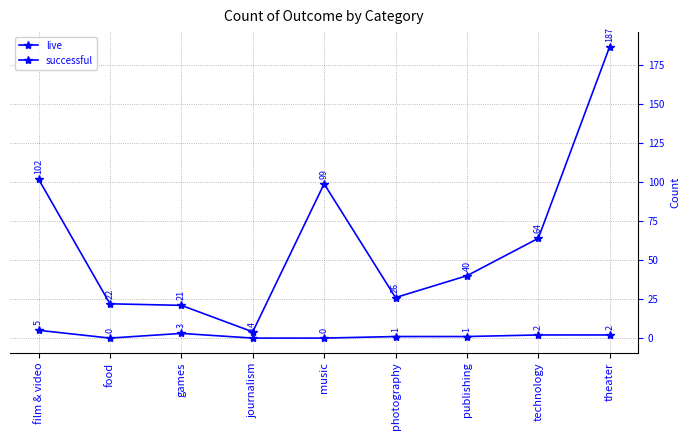

Reading left to right, list all the values displayed in this chart.

live: 5	0	3	0	0	1	1	2	2
successful: 102	22	21	4	99	26	40	64	187